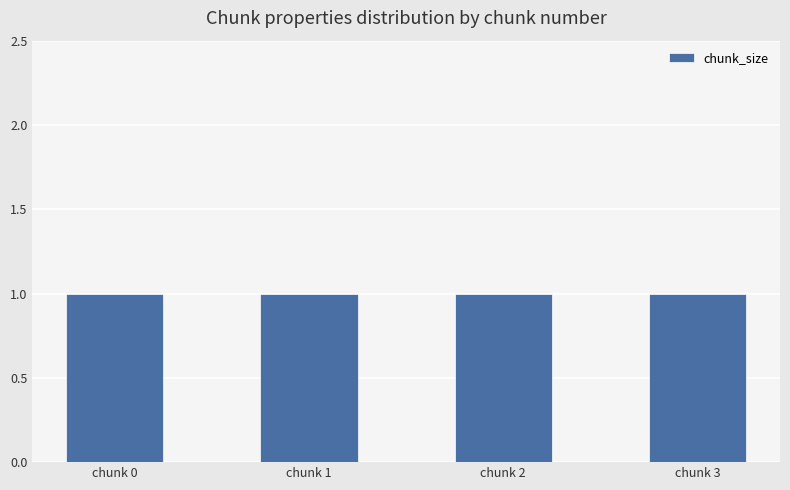

Which series has the widest spread of values?

chunk_size